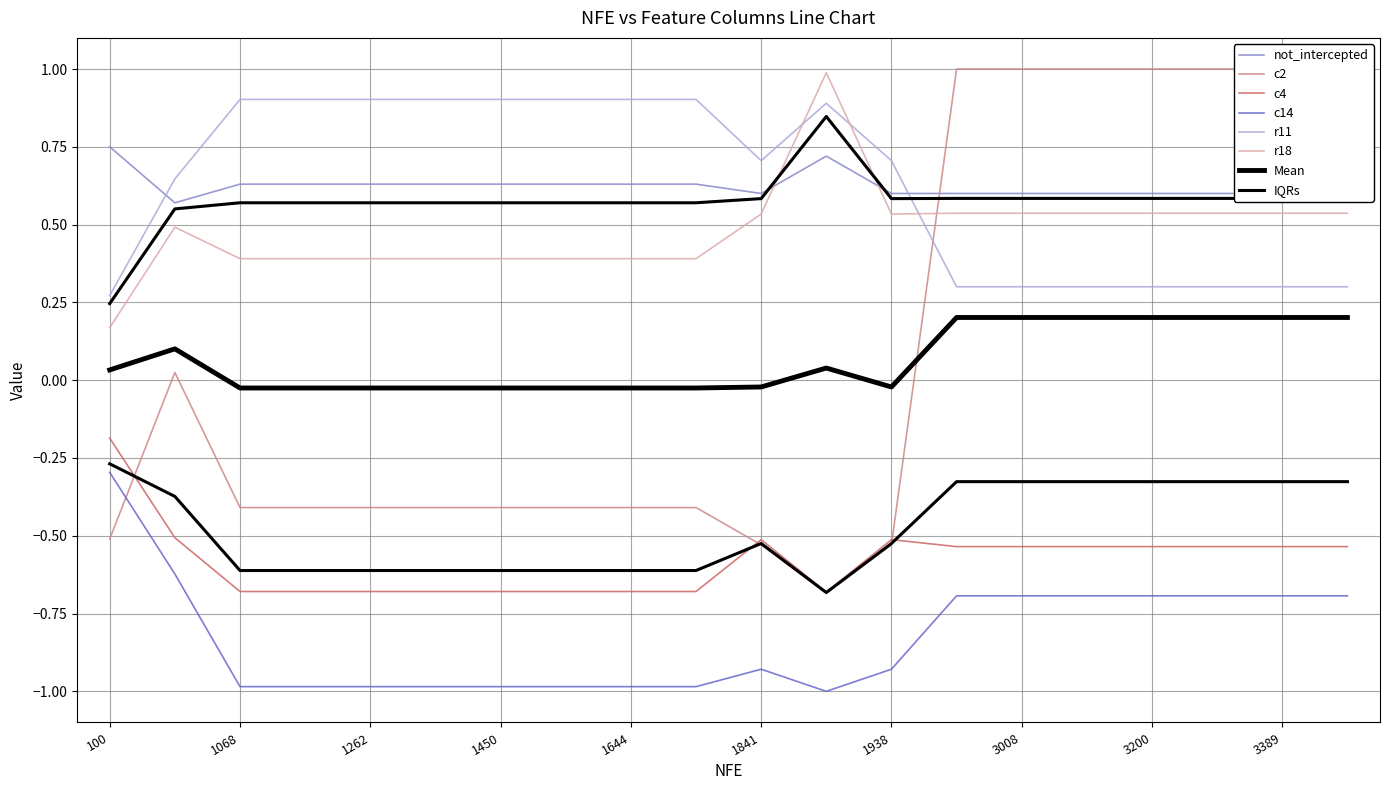

True or false: c4 and r18 cross at least once.

False